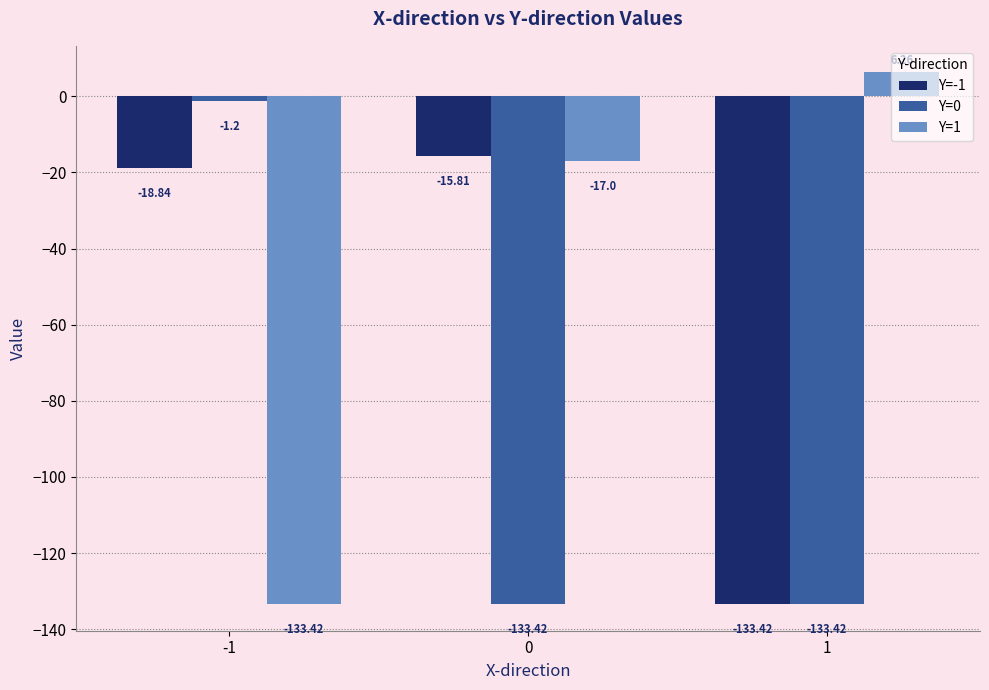

What are all the series names shown in the legend?

Y=-1, Y=0, Y=1